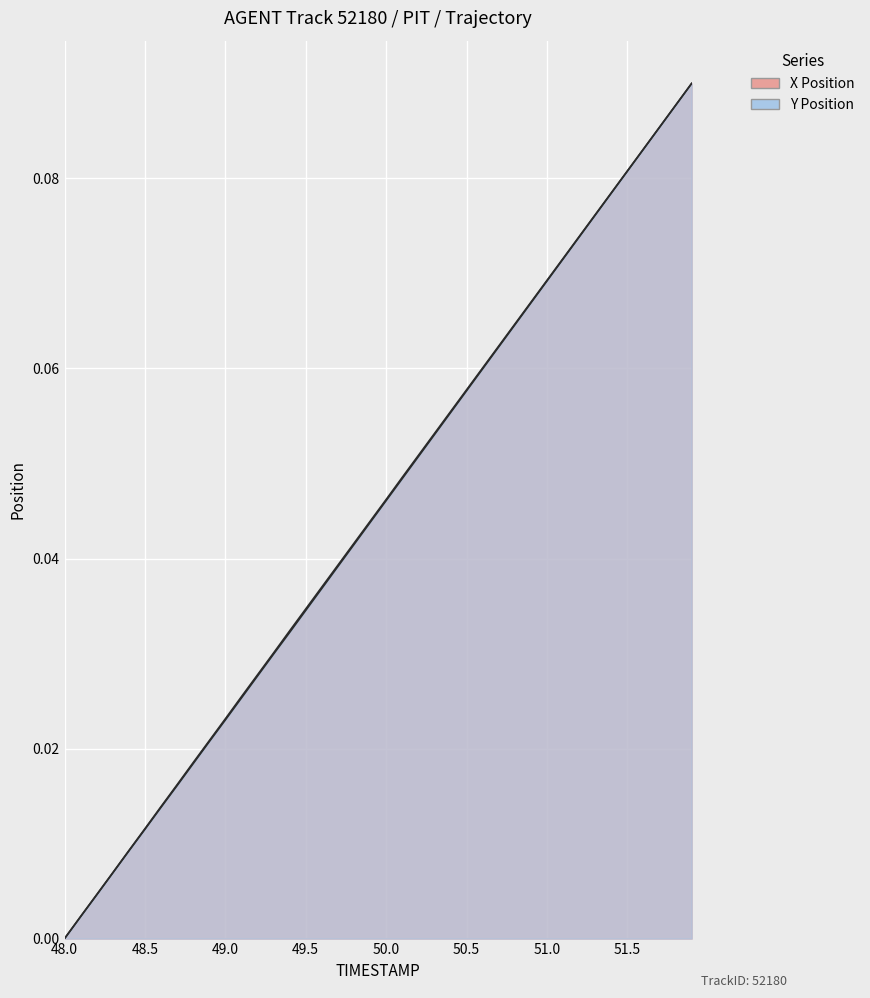

At how many categories does at least one series exceed 0?

39